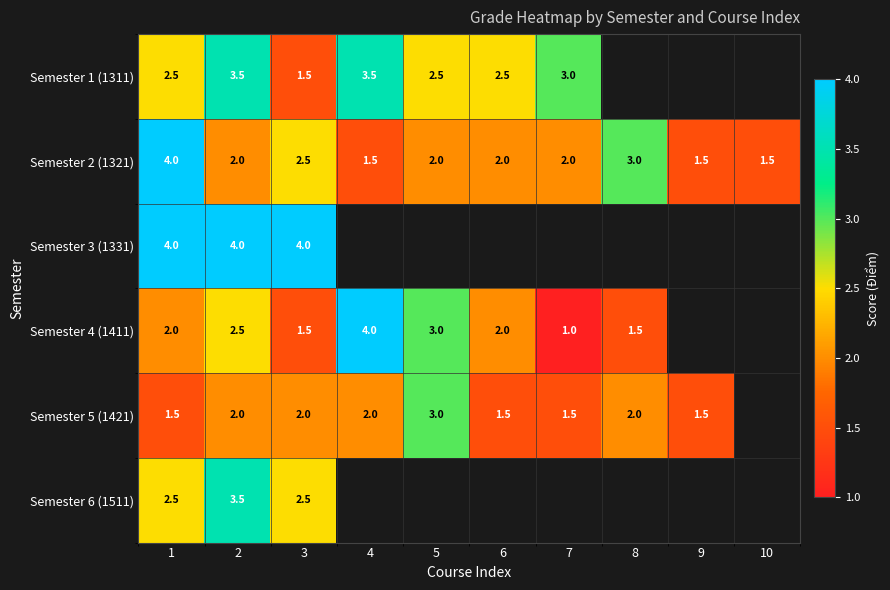

Is the value of Semester 5 (1421) at 8 greater than the value of Semester 2 (1321) at 3?

No